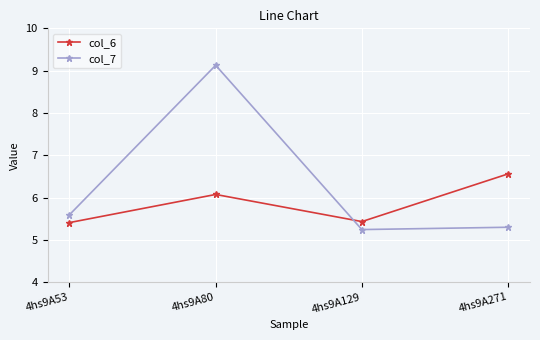

How many interior local valleys does the col_6 series have?

1